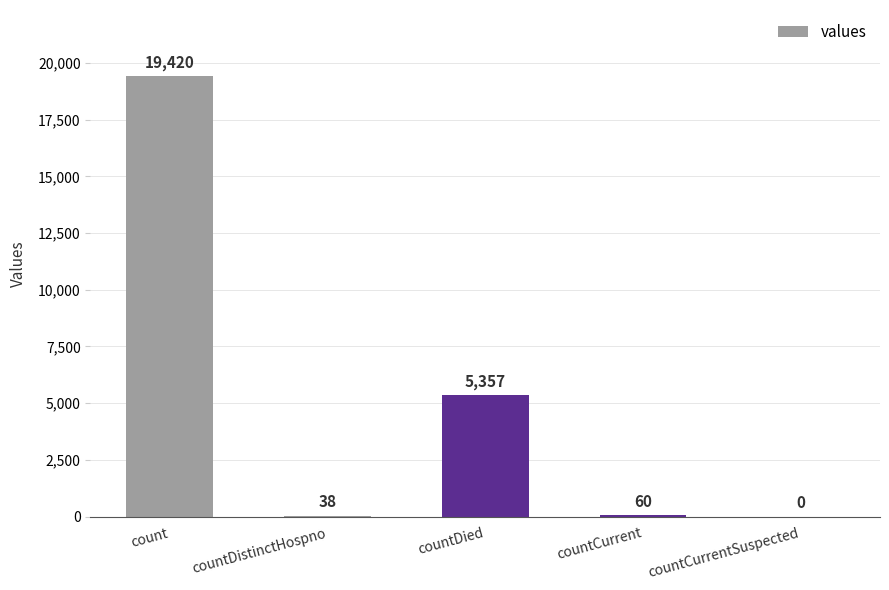

What is the difference between the values at countCurrentSuspected and countCurrent?

60